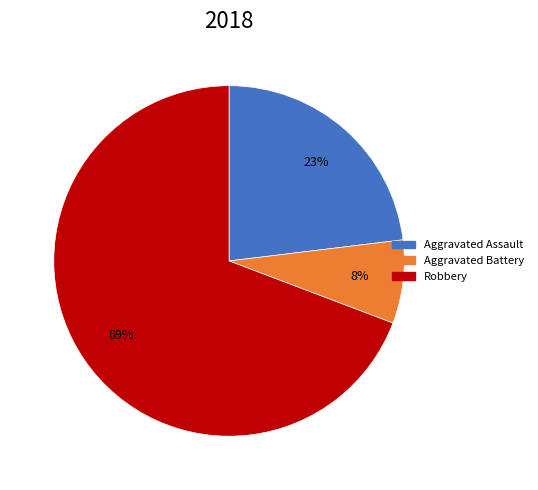

Which category has the biggest portion of the pie?

Robbery